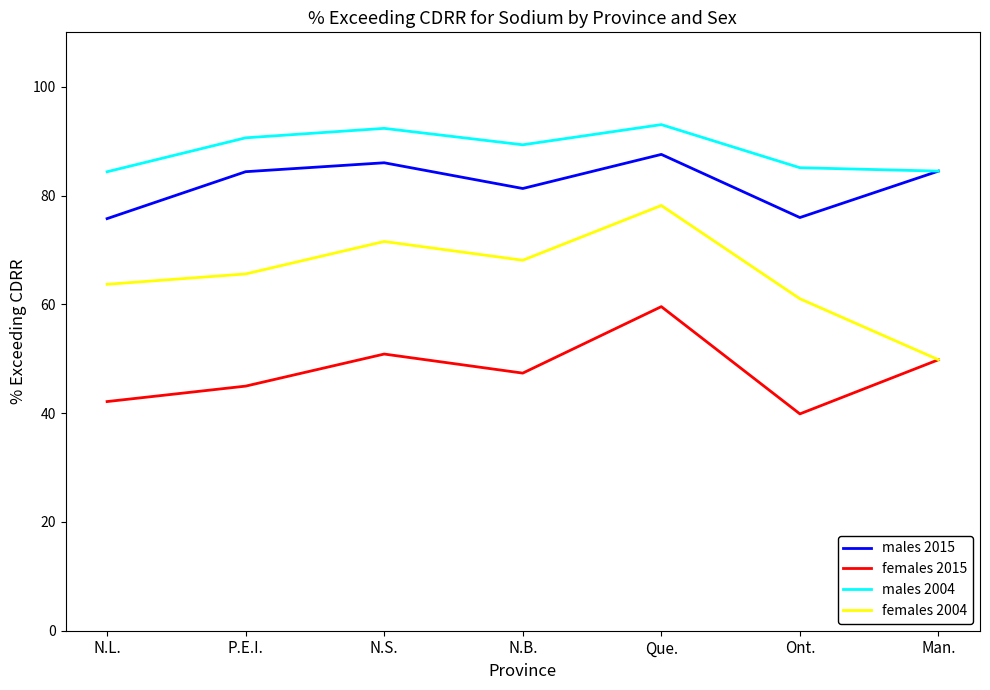

Between N.B. and Ont., which series saw the biggest shift?

females 2015